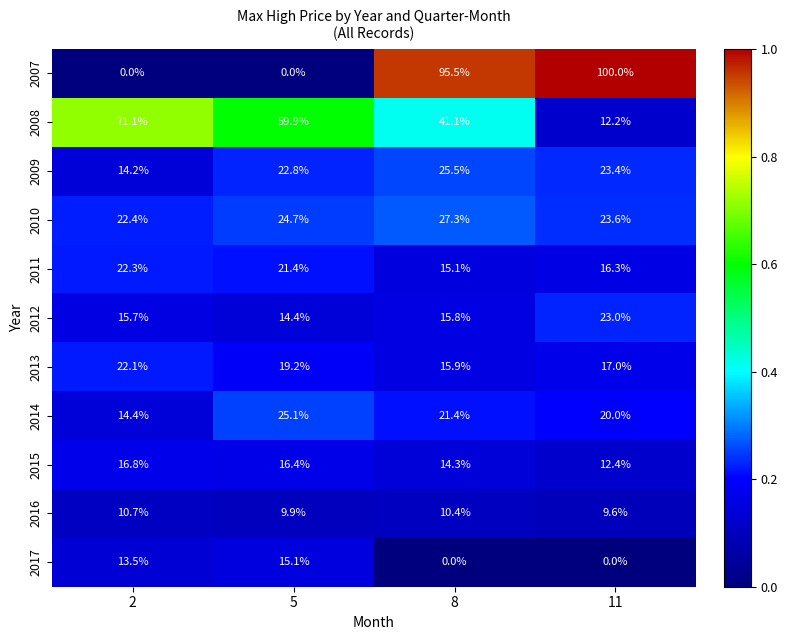

What is the minimum value for 2013?

15.9